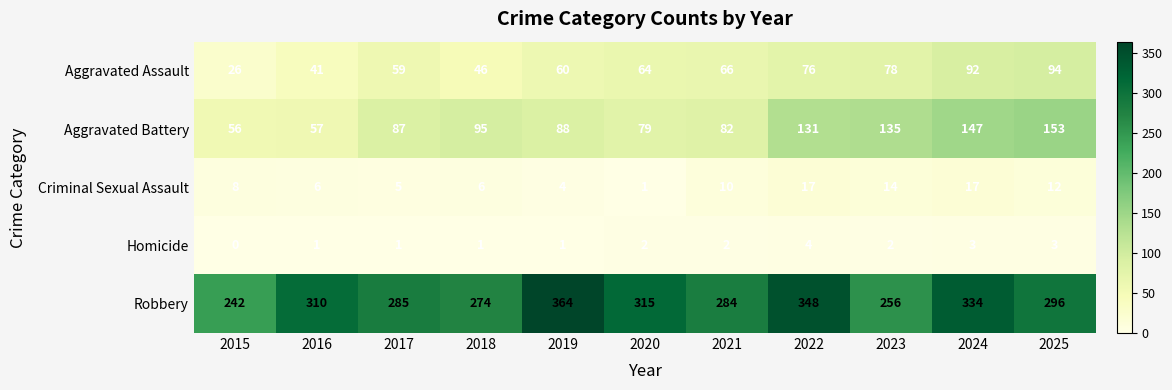

Where is Aggravated Battery nearest to the value 104?

2018